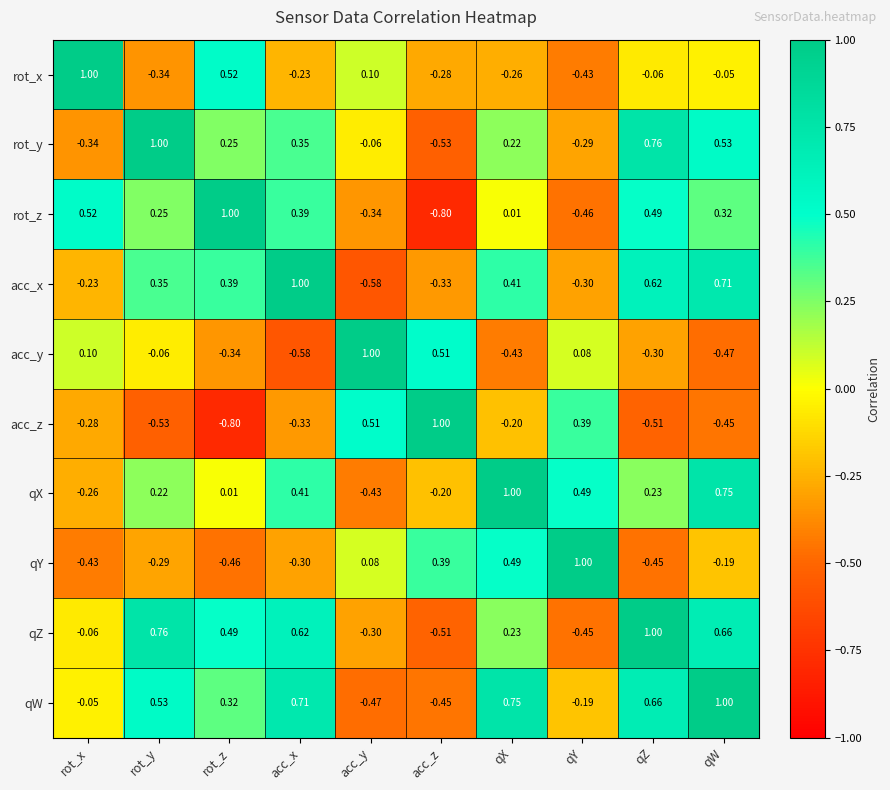

What is the maximum value shown in the chart?

1.0